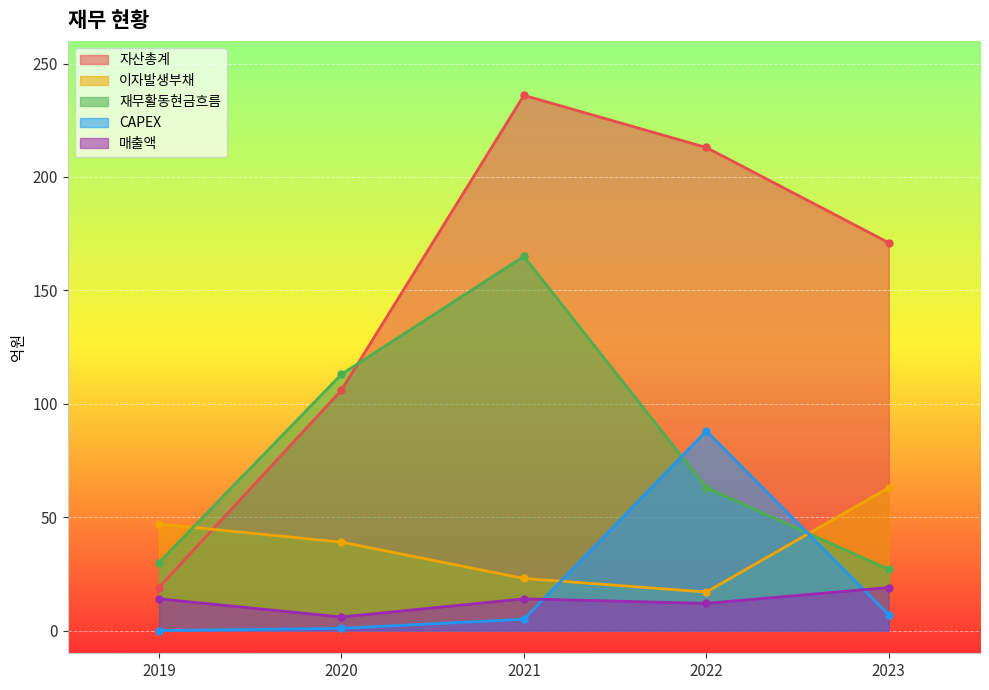

At which label does 자산총계 first exceed 171?

2021